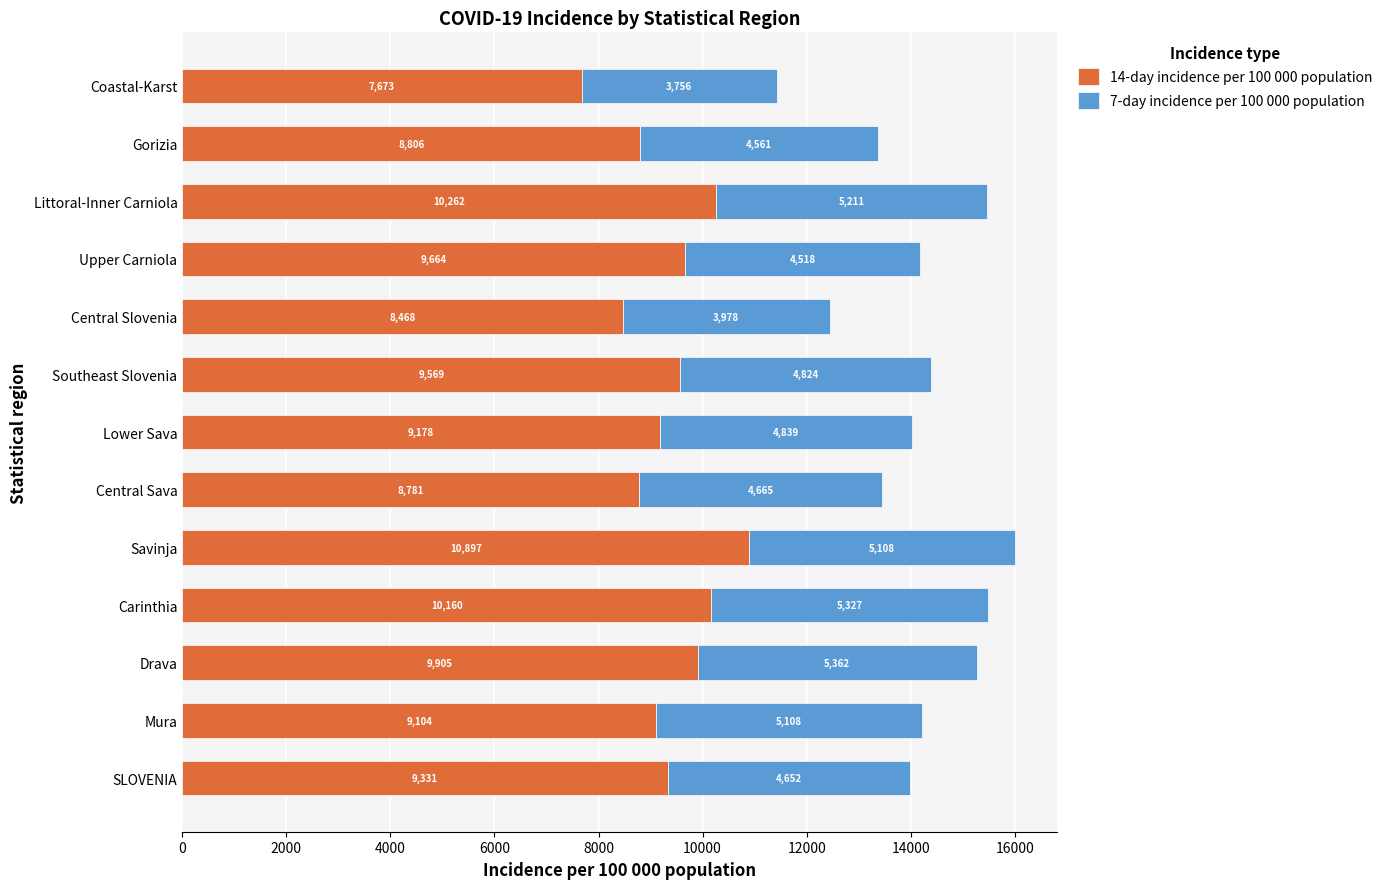

At which category is the sum across all series the highest?

Savinja